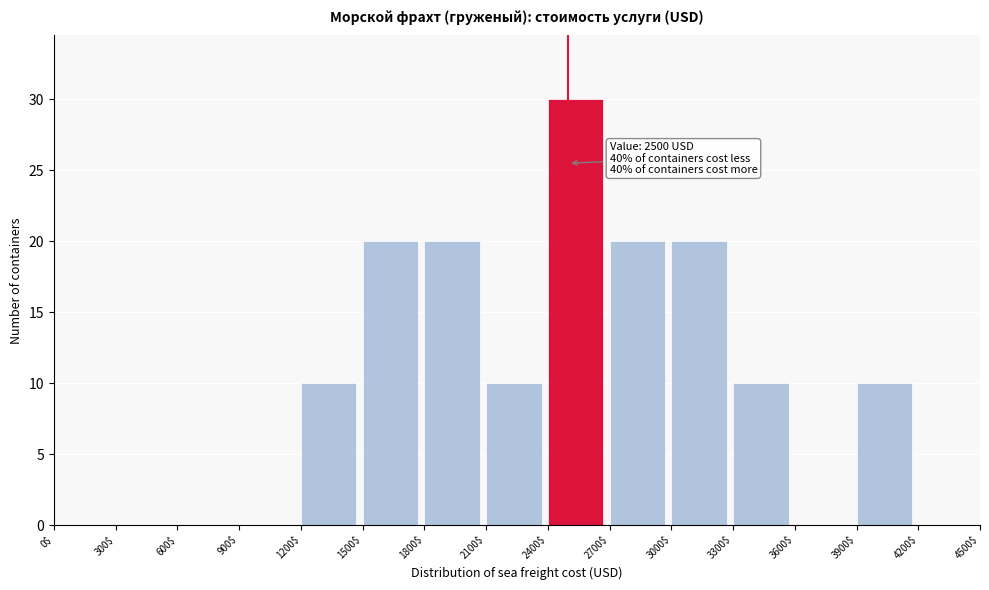

Over which range of the x-axis is the bar tallest?

2400$ to 2700$